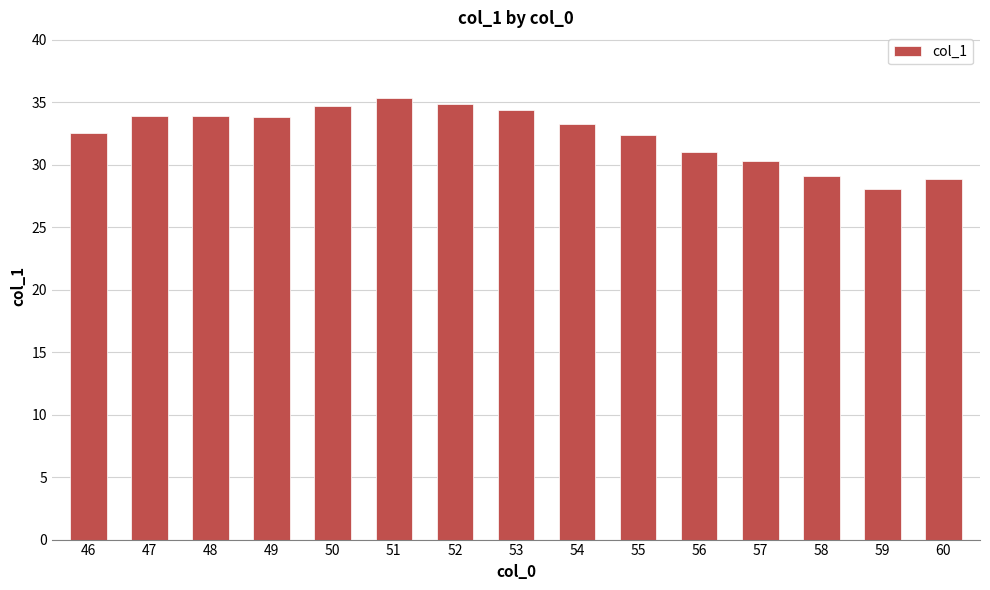

What is the difference between the maximum and minimum values?

7.3